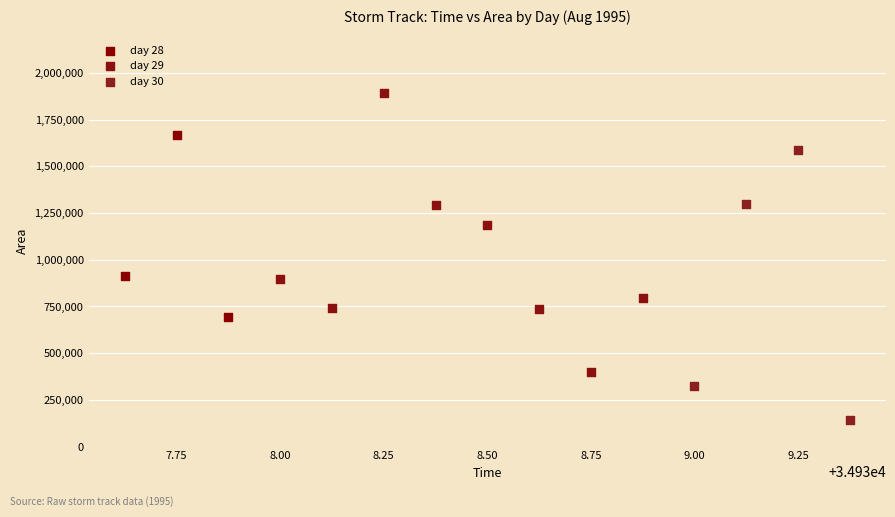

Which series reaches the minimum Y coordinate?

day 30